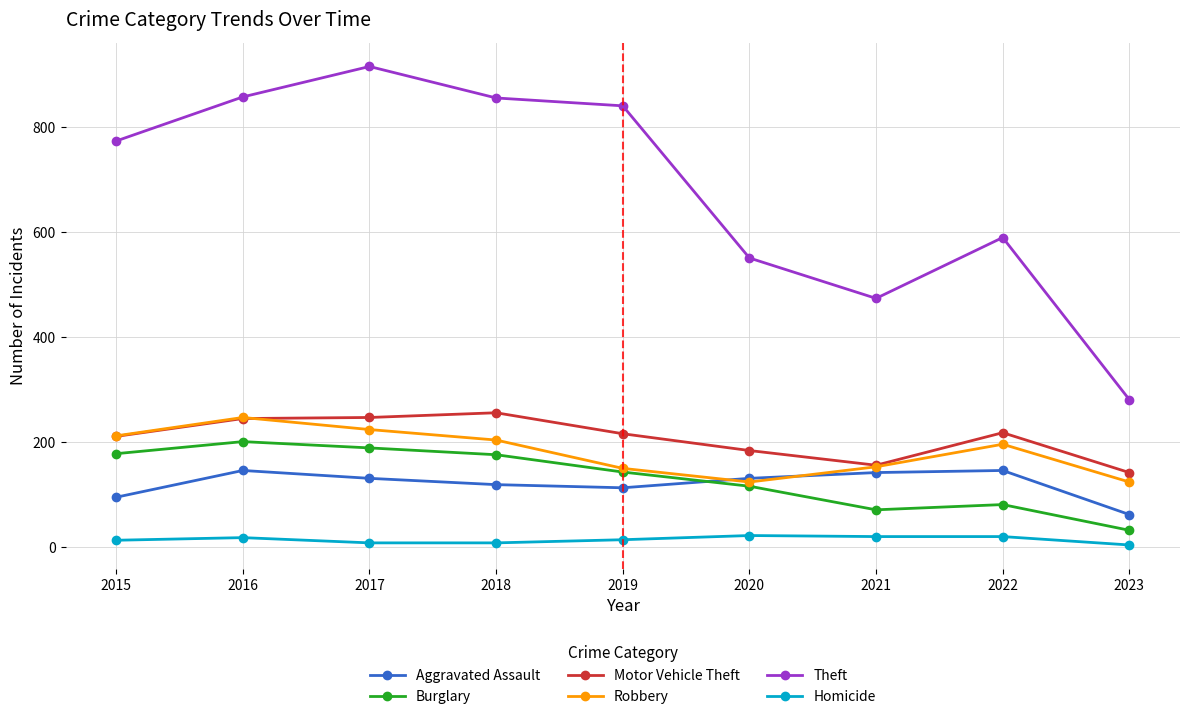

The Burglary series shows 81 at 2022. True or false?

True